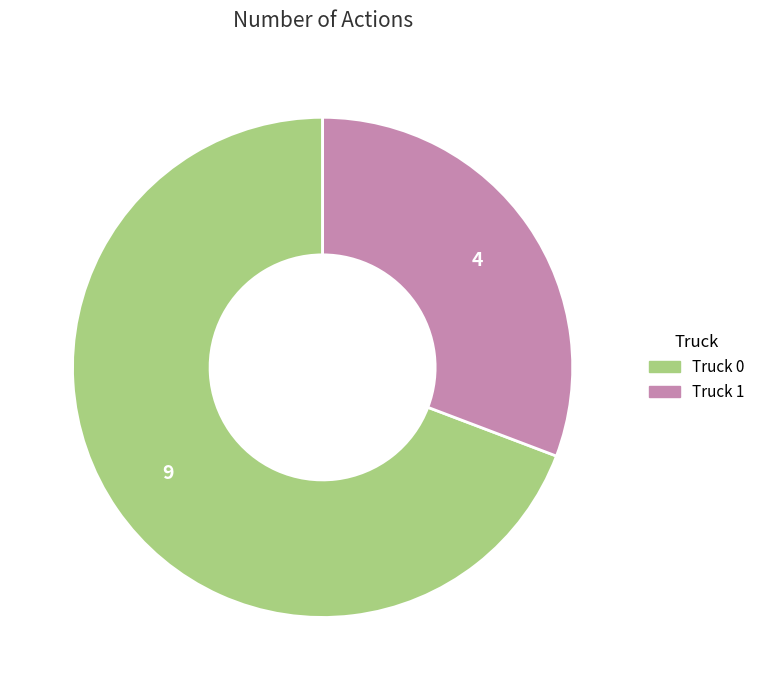

The Truck 0 slice represents 69% of the pie. True or false?

True